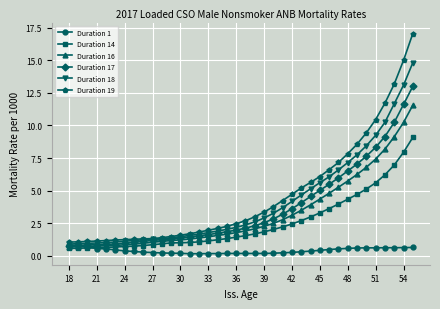

Which series has the largest range (max minus min)?

Duration 19